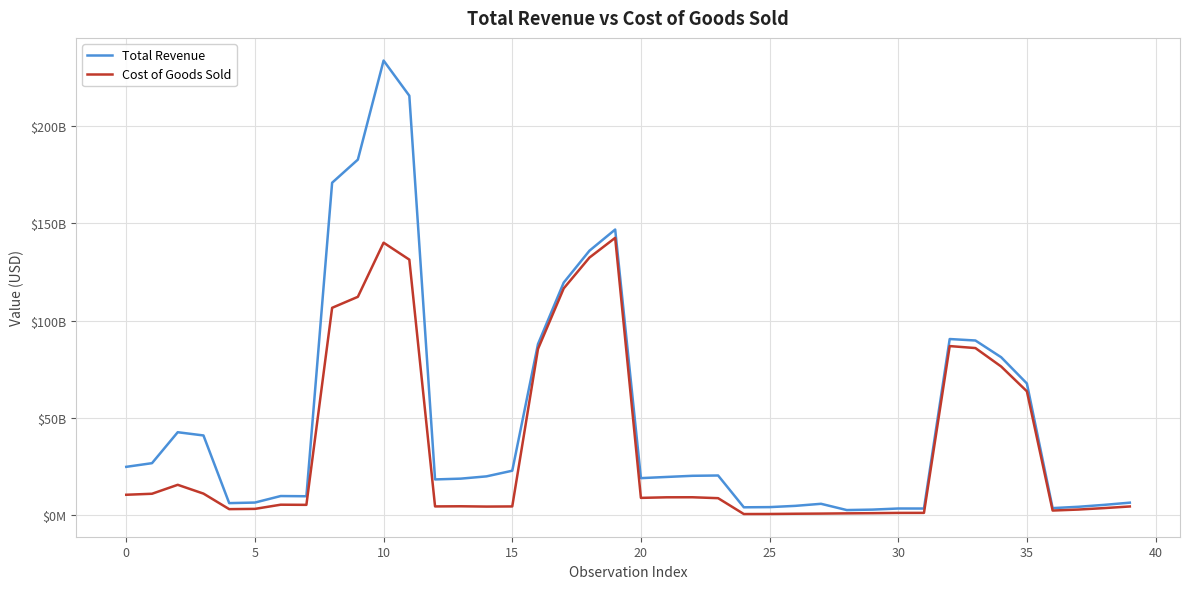

True or false: Cost of Goods Sold and Total Revenue cross at least once.

False